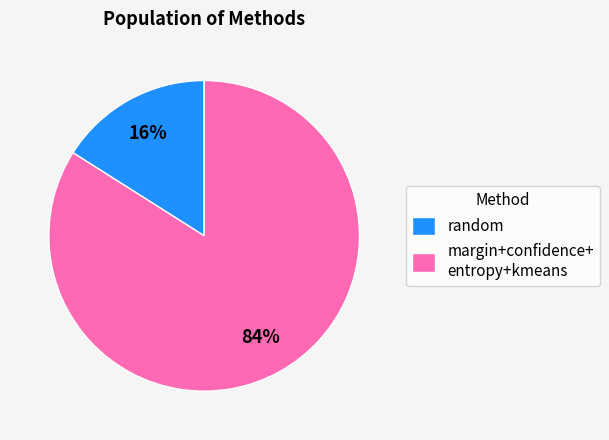

To the nearest percent, what is the average slice percentage?

50%